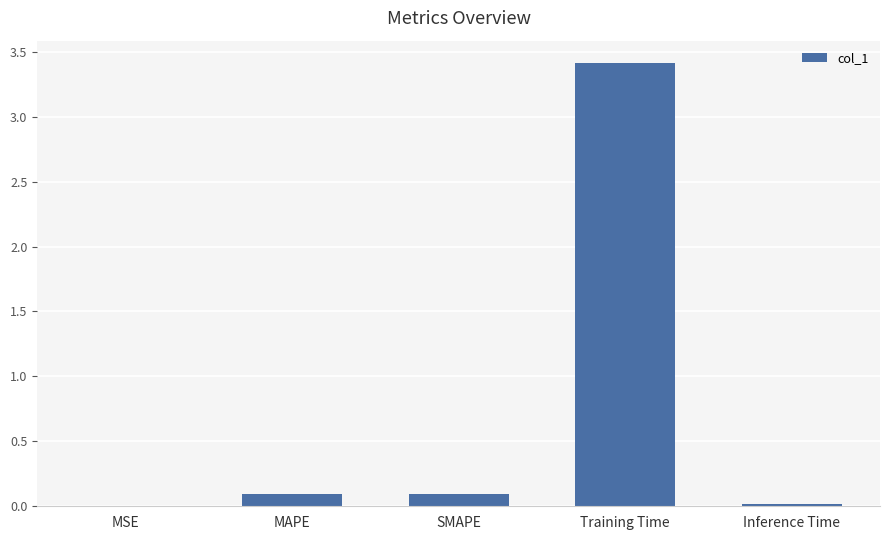

What is the greatest value displayed?

3.4